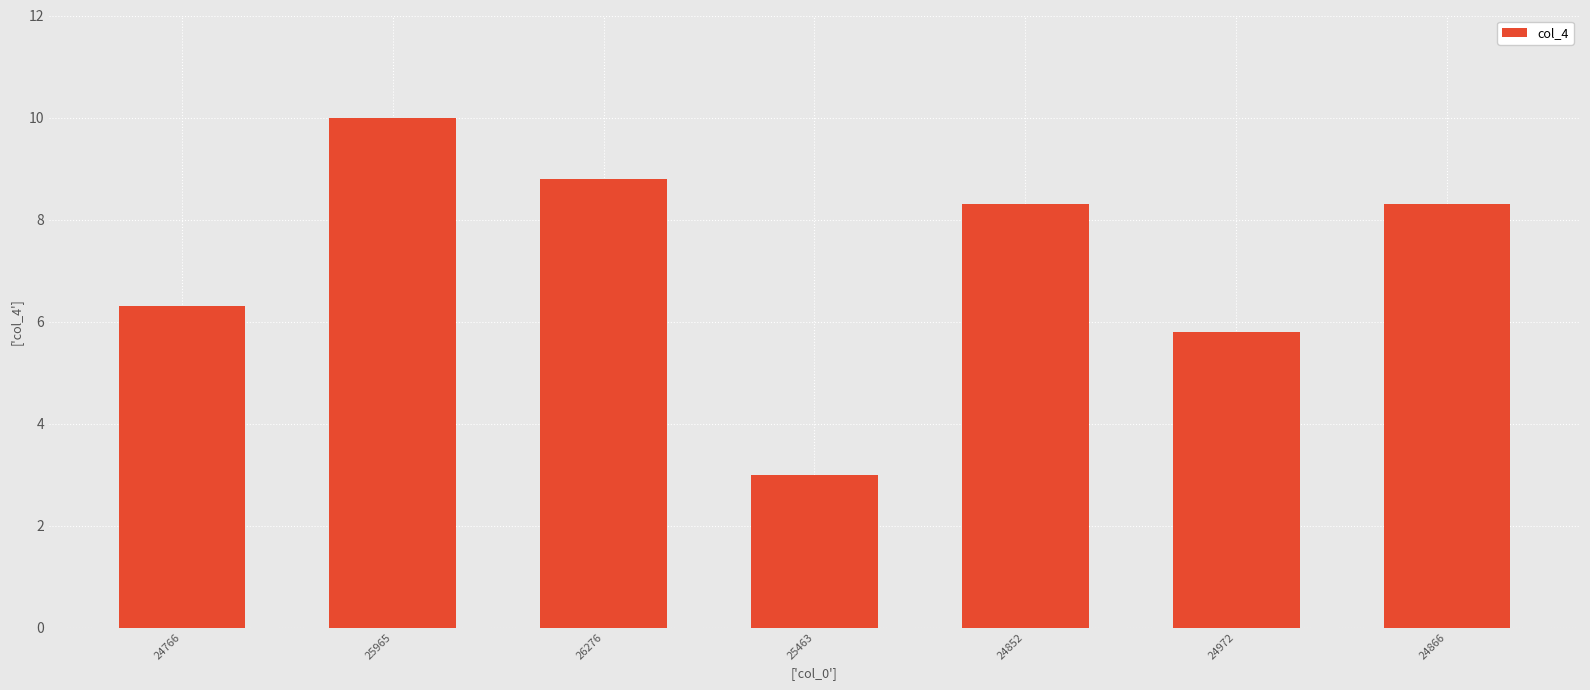

What is the minimum value shown in the chart?

3.0